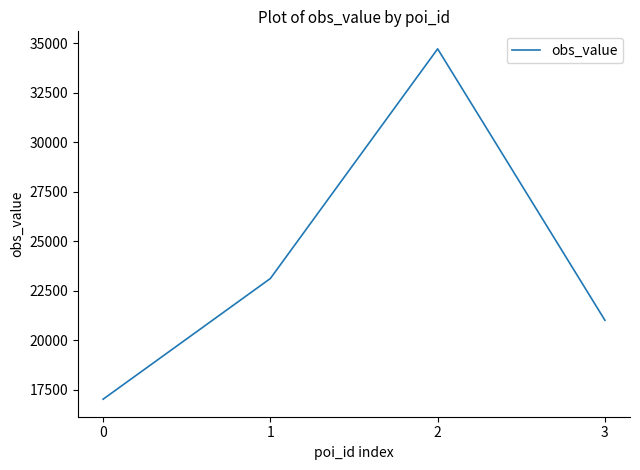

Reading left to right, transcribe all the data shown in this chart.

0=17035	1=23128	2=34719	3=21021